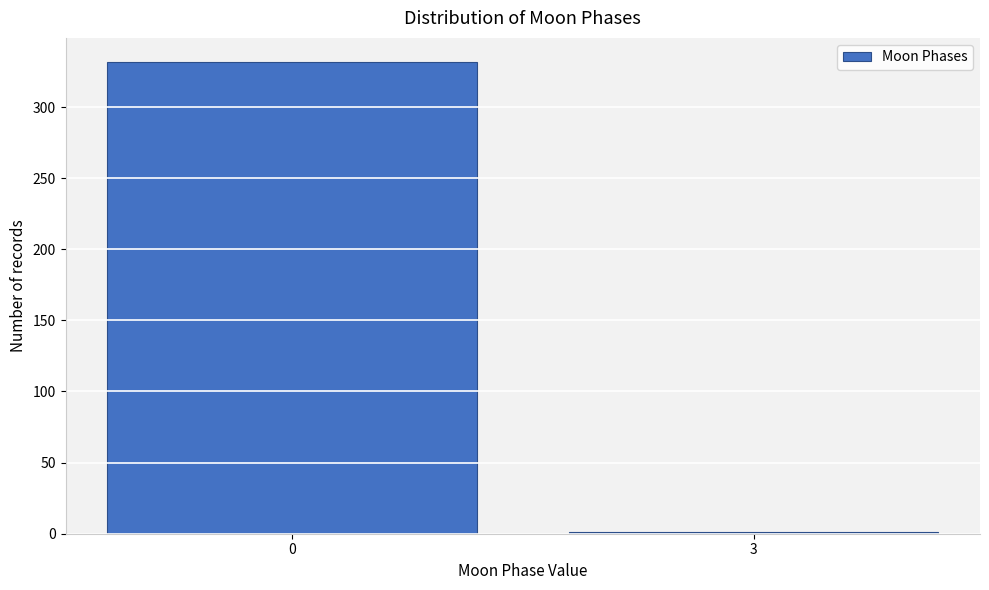

Reading left to right, extract all data points from this chart.

0=332	3=1